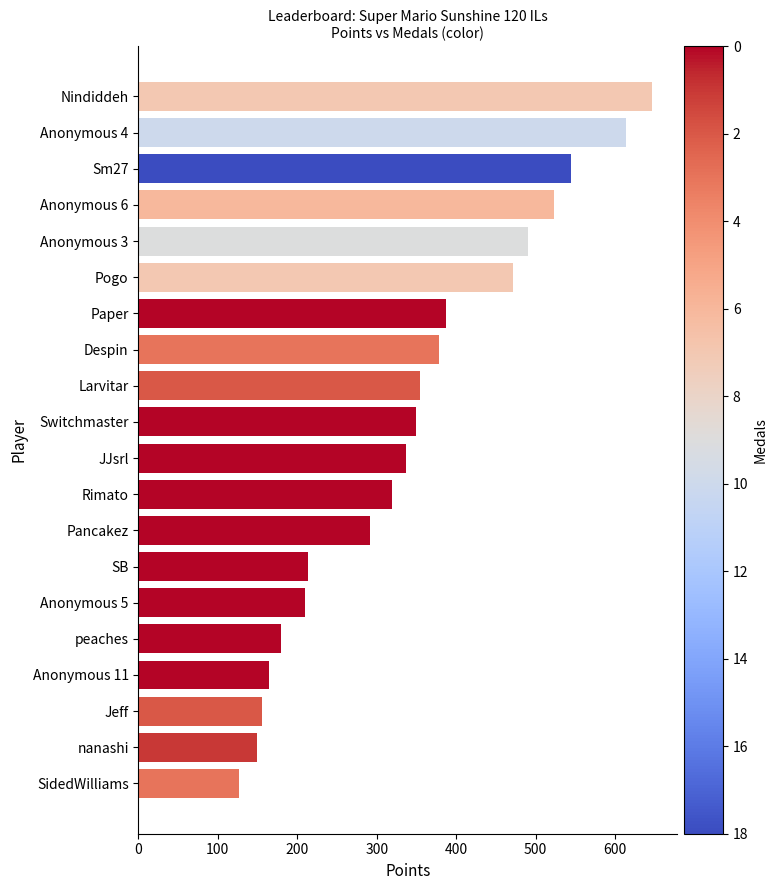

True or false: the data shows 472 at Pogo.

True